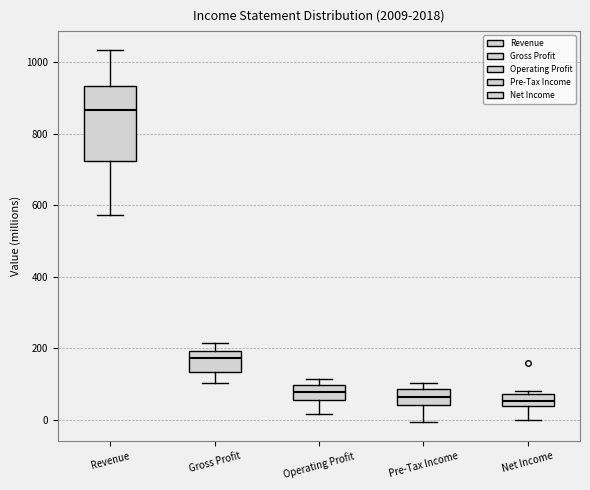

Where does the lower whisker of the box for Pre-Tax Income end on the y-axis? The values are not printed on the chart, so give them approximately, as read against the axis.

0